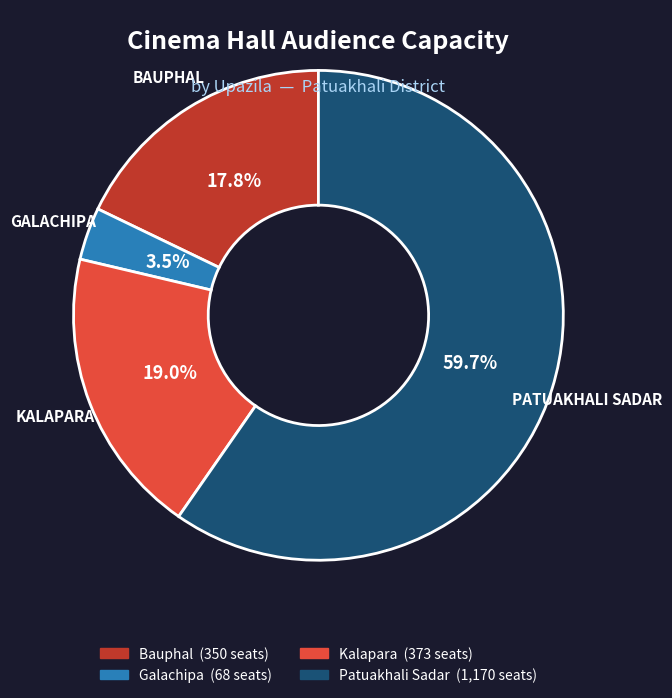

What is the smallest slice in the pie chart?

Galachipa